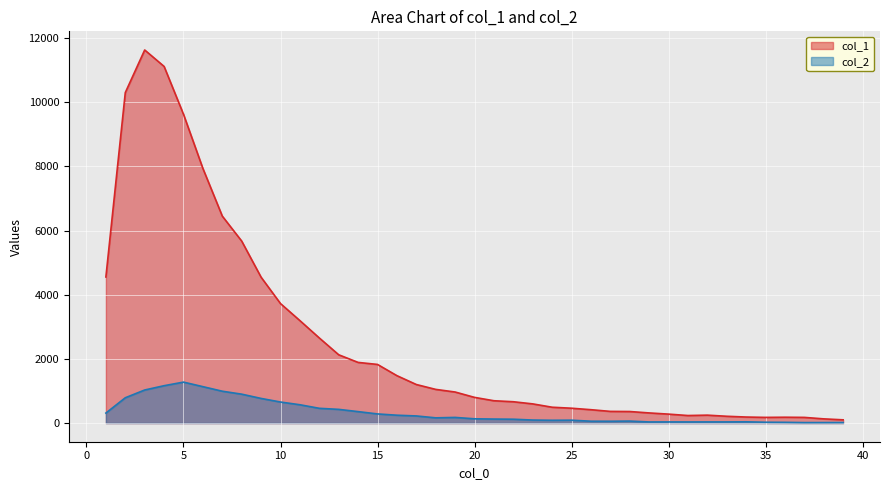

What is the value of the col_1 point at the 38th from the left?

131